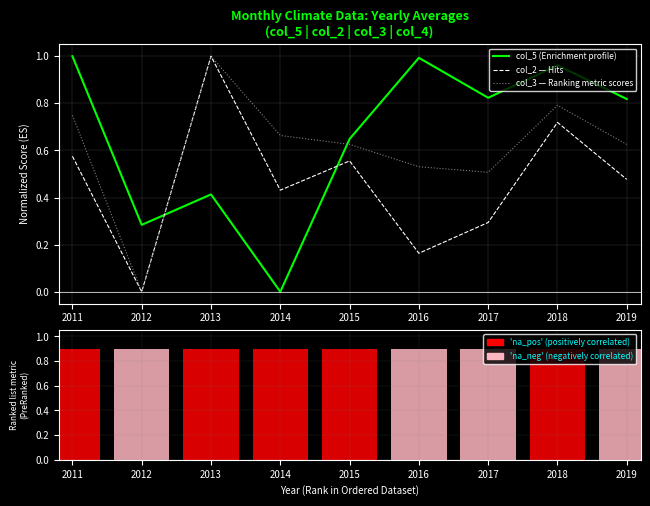

How many positive values does the col_2 — Hits series have?

8